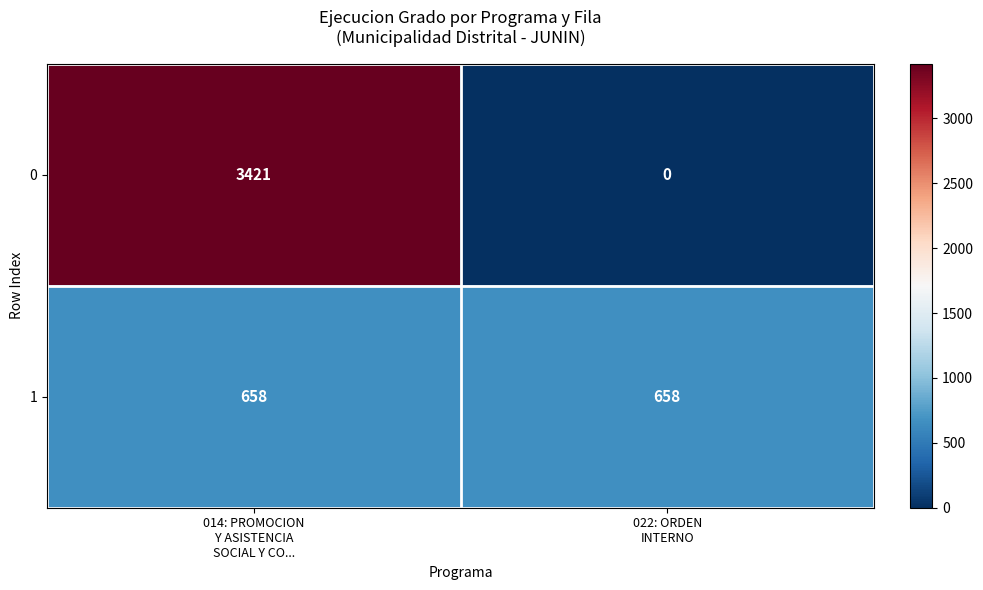

Reading left to right, transcribe all the data shown in this chart.

0: 3421	0
1: 658	658